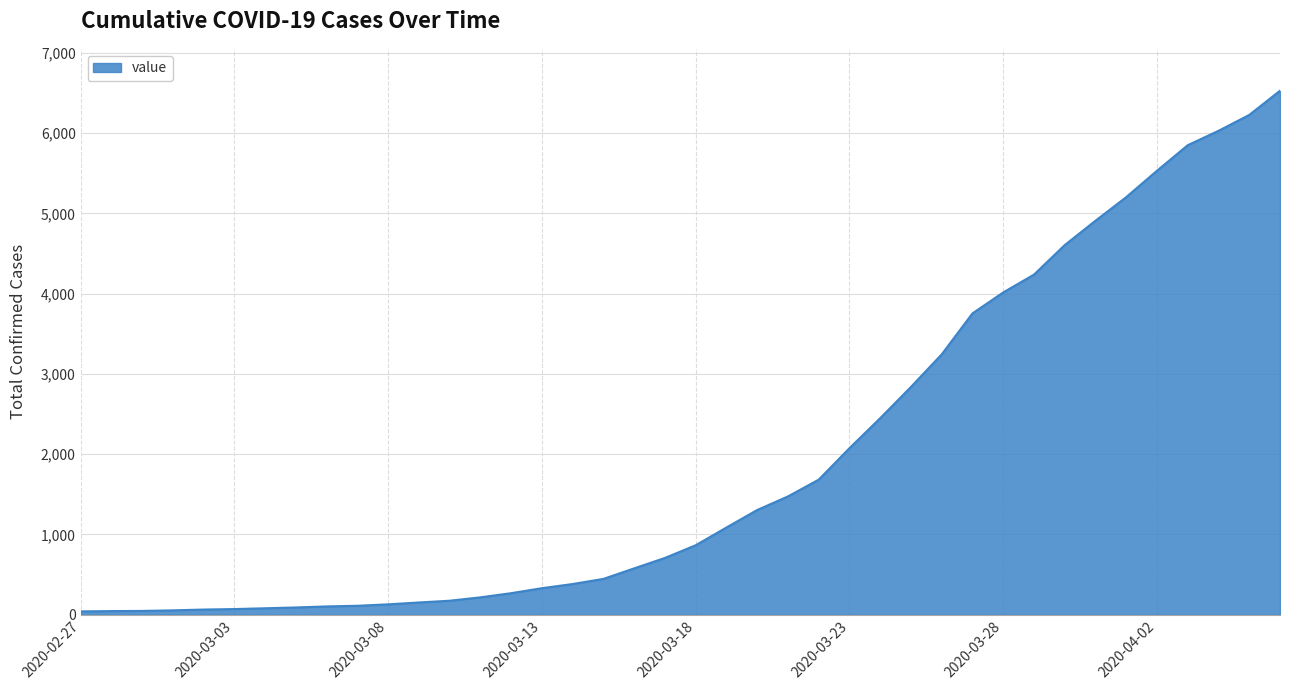

What is the maximum value shown in the chart?

6527